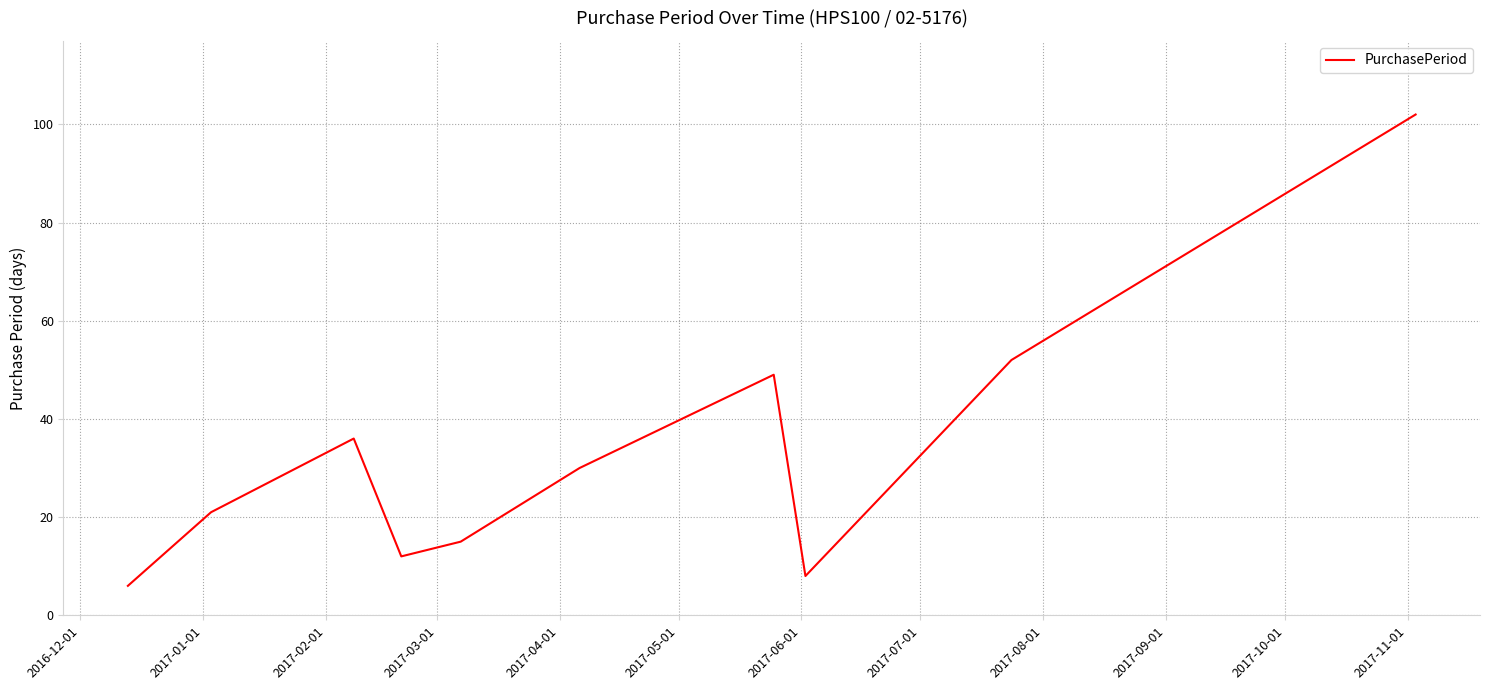

What is the maximum value shown in the chart?

102